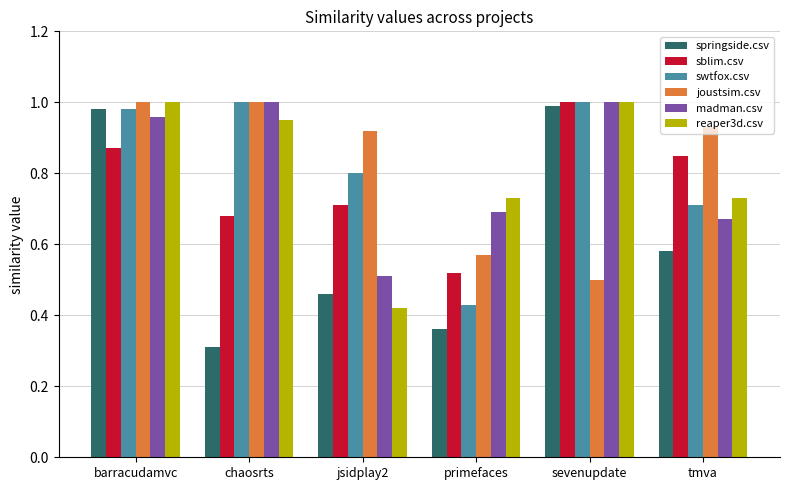

What are all the series names shown in the legend?

springside.csv, sblim.csv, swtfox.csv, joustsim.csv, madman.csv, reaper3d.csv